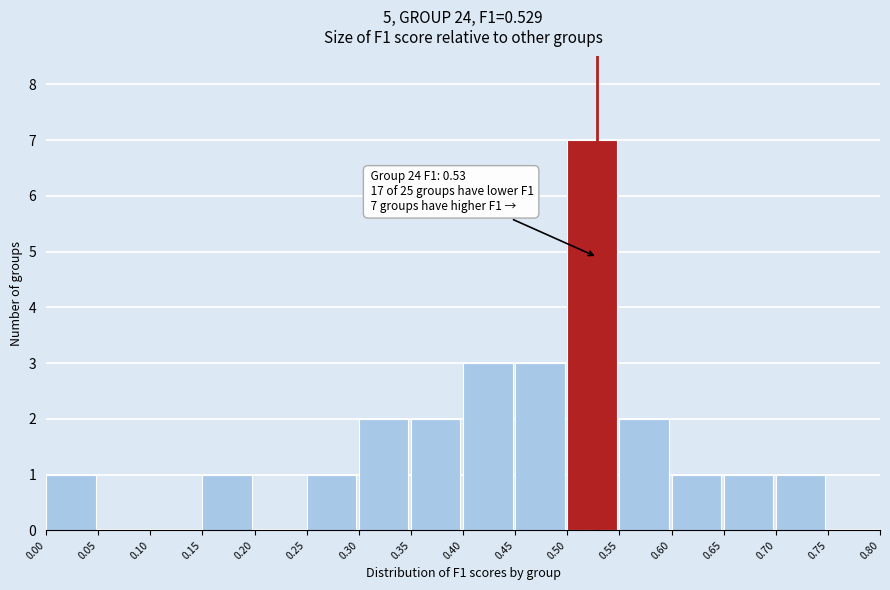

Over which range of the x-axis is the bar tallest?

0.50 to 0.55